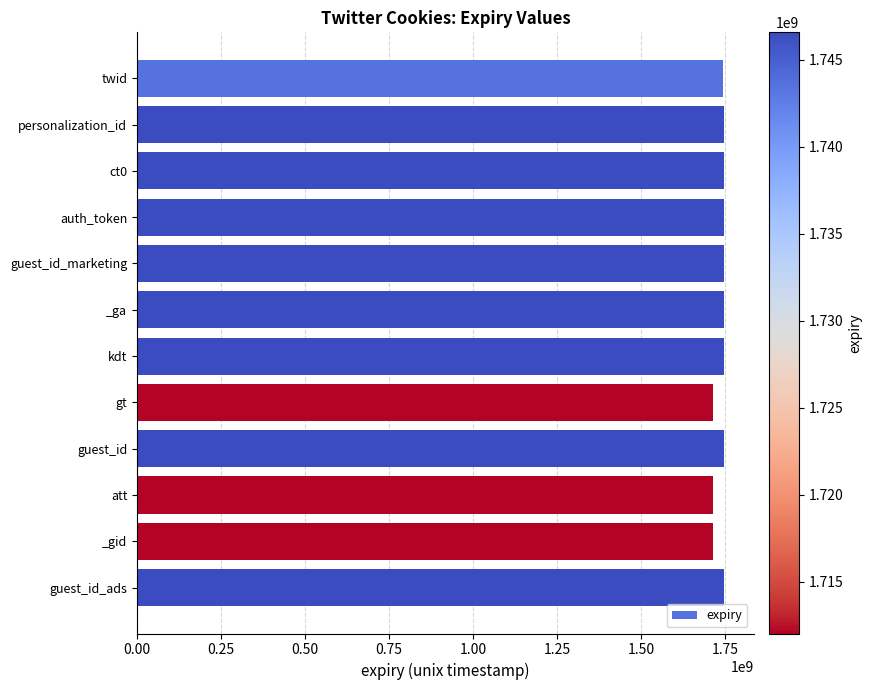

What is the sum of the values at guest_id_marketing and guest_id_ads?

3493146598